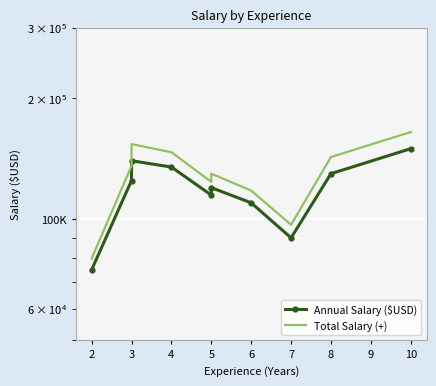

Between 2 and 3, which is larger?

3